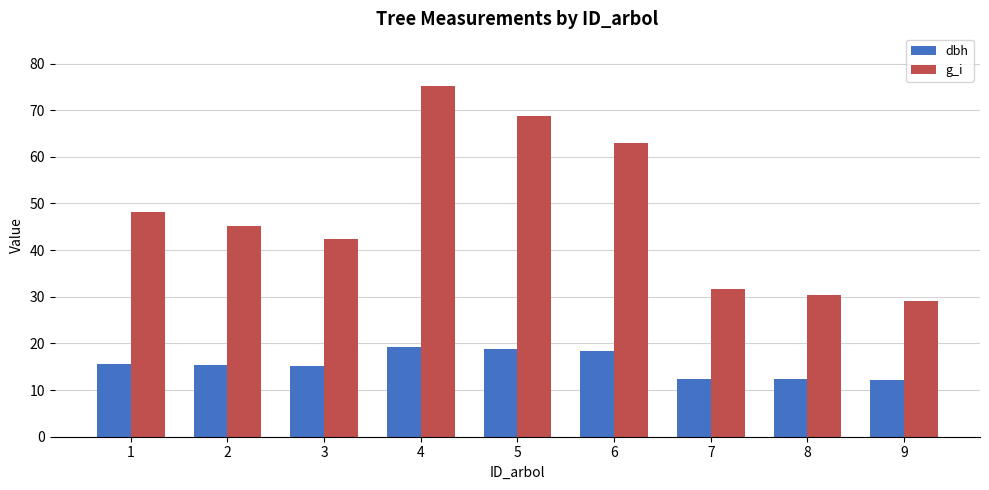

Which series changed the most between 6 and 7?

g_i